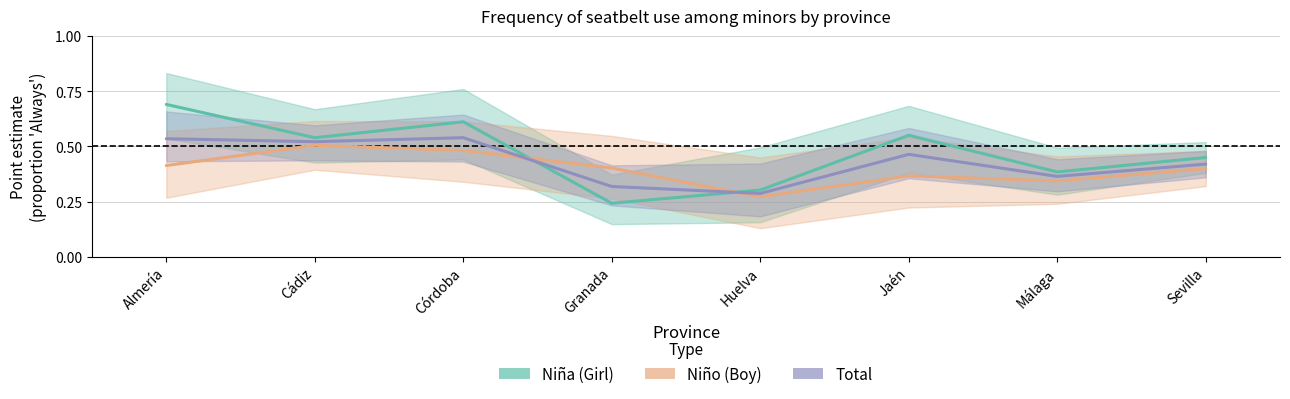

The value of Niño (Boy) at Huelva is 0.2. True or false?

False